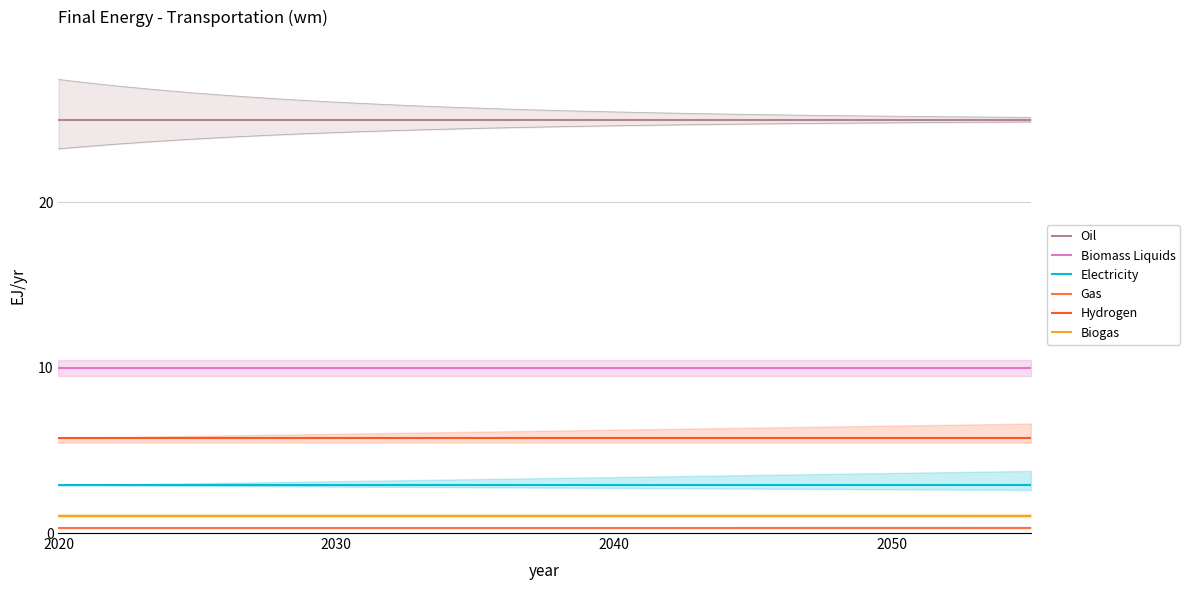

Which series has the largest range (max minus min)?

Oil